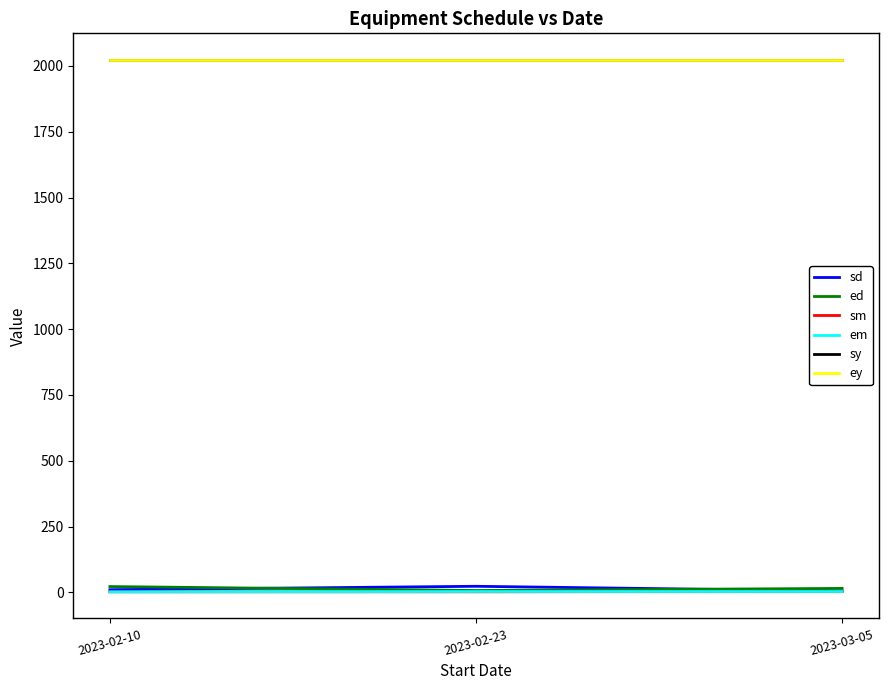

Which series changed the most between 2023-02-10 and 2023-03-05?

ed